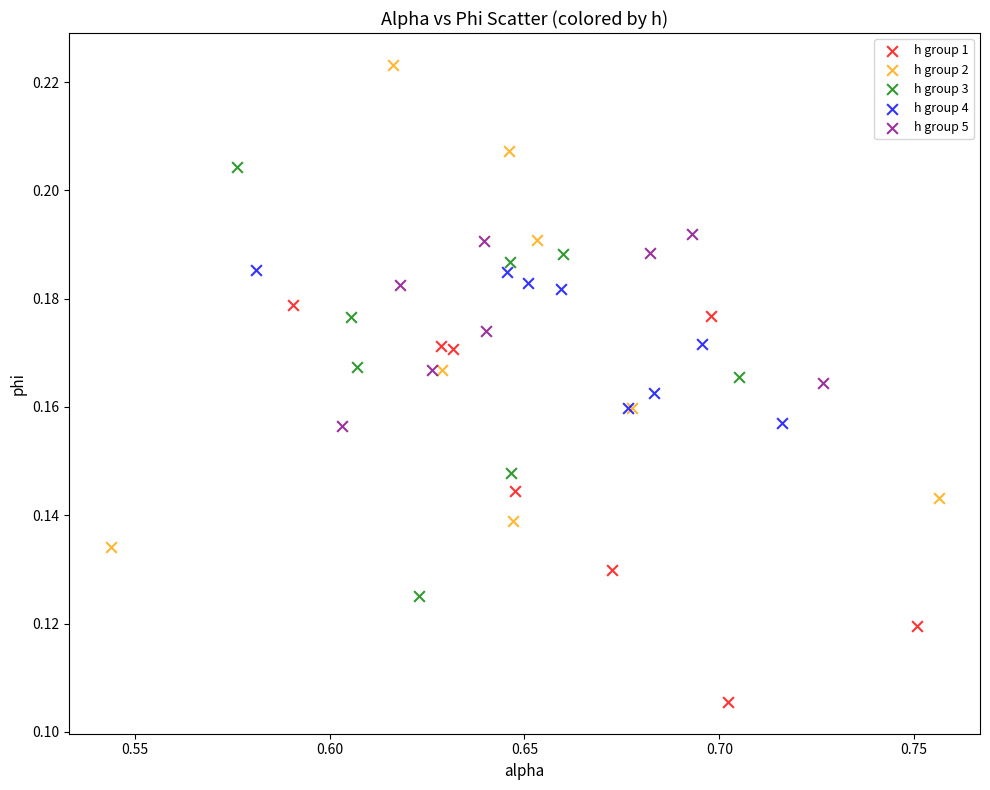

Which series reaches the minimum Y coordinate?

h group 1